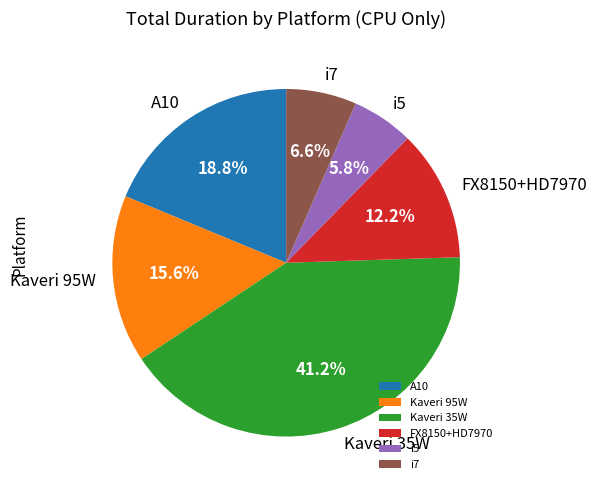

Does A10 account for over 50% of the chart?

No